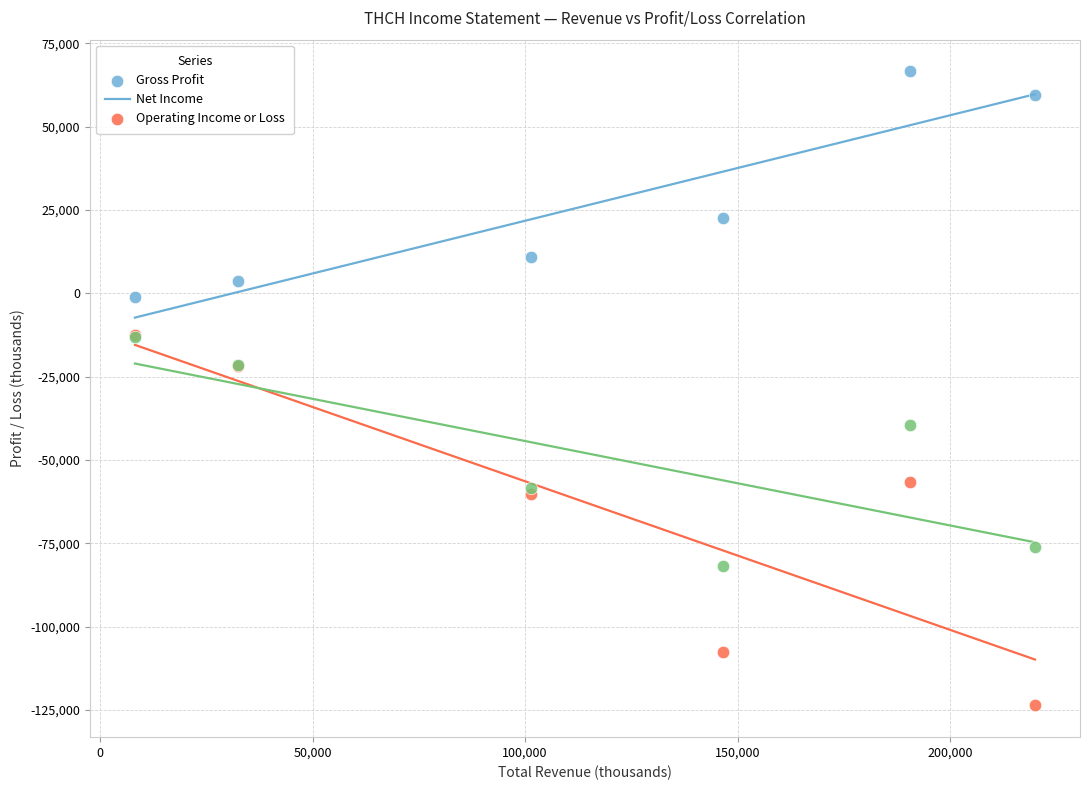

Which series has the widest spread of Y values?

Net Income